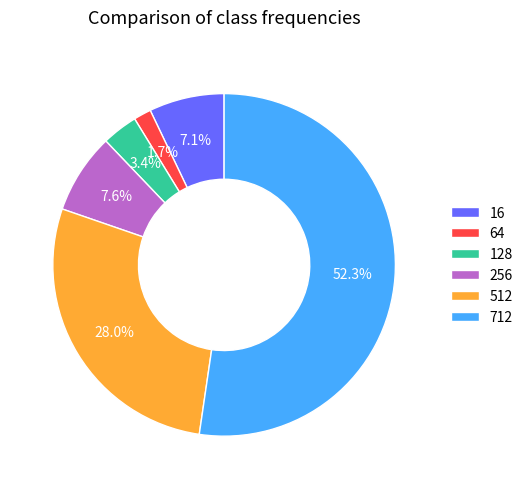

What is the majority slice?

712